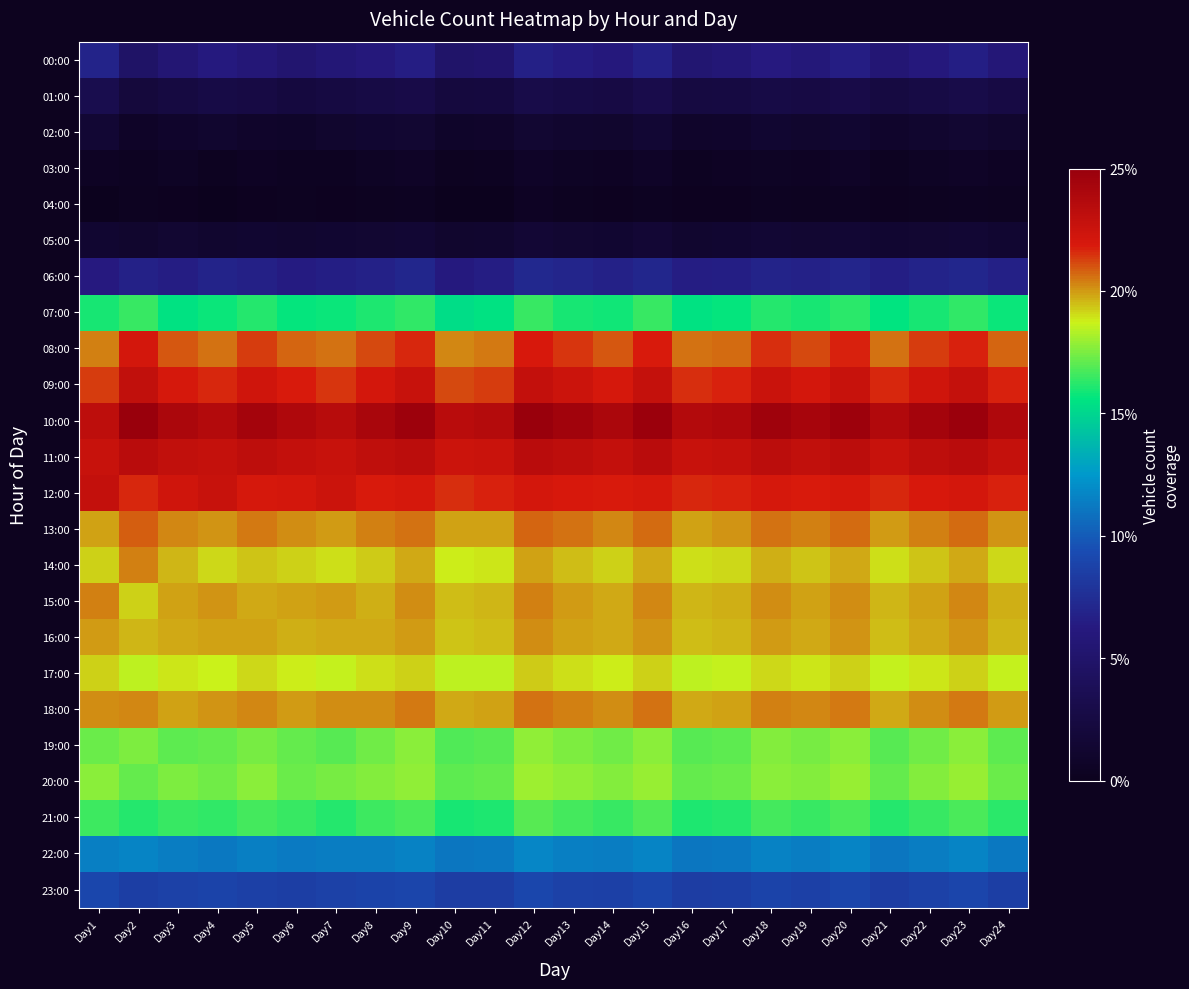

Count the number of data series in this chart.

24